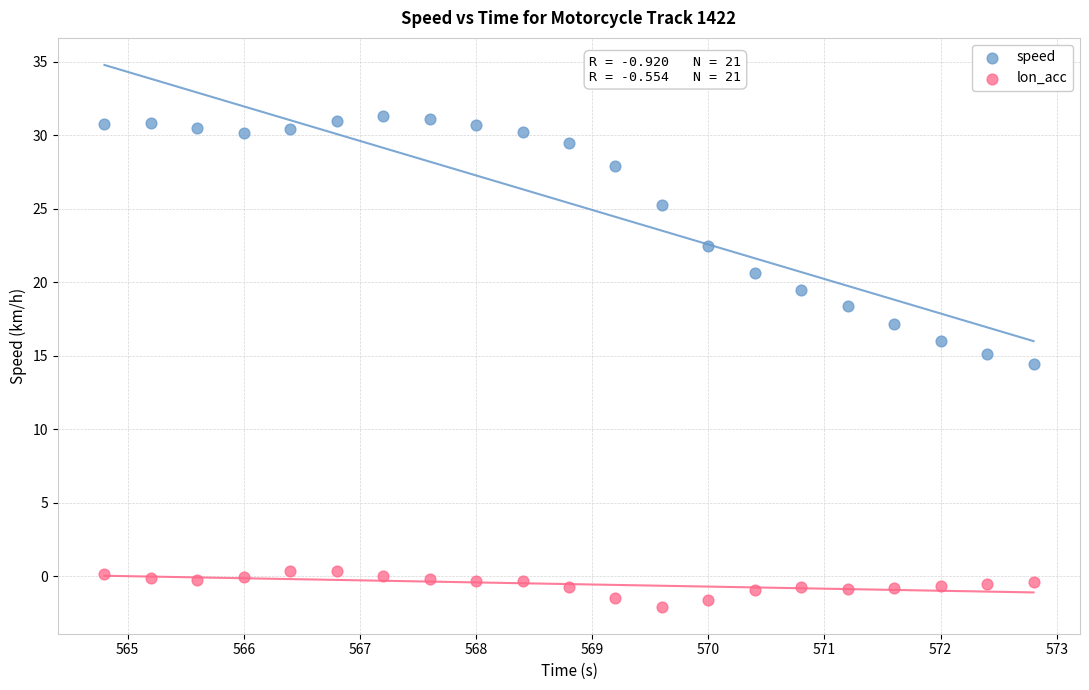

Which series contains the highest Y value?

speed